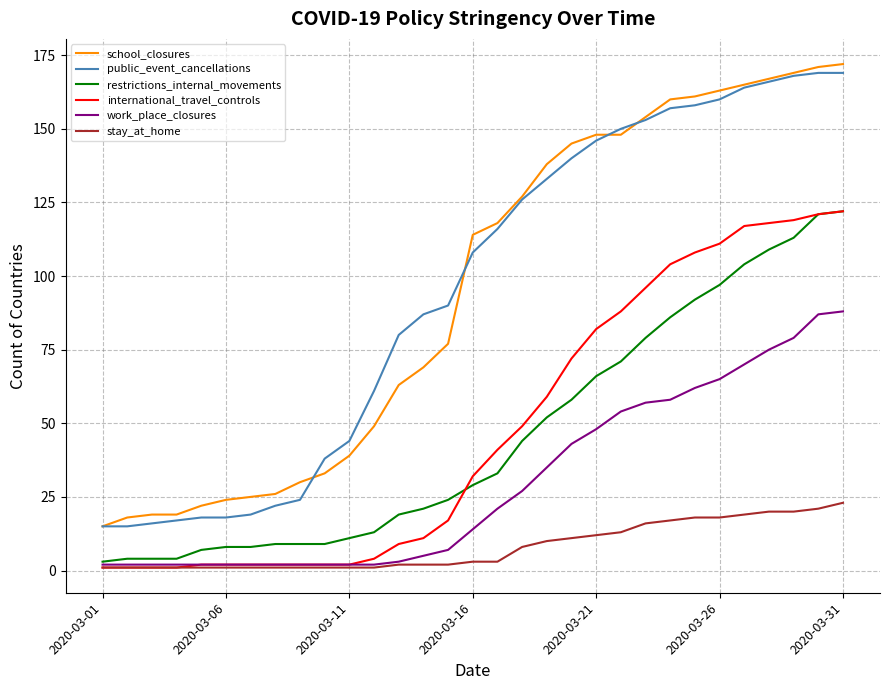

What is the greatest value displayed?

172